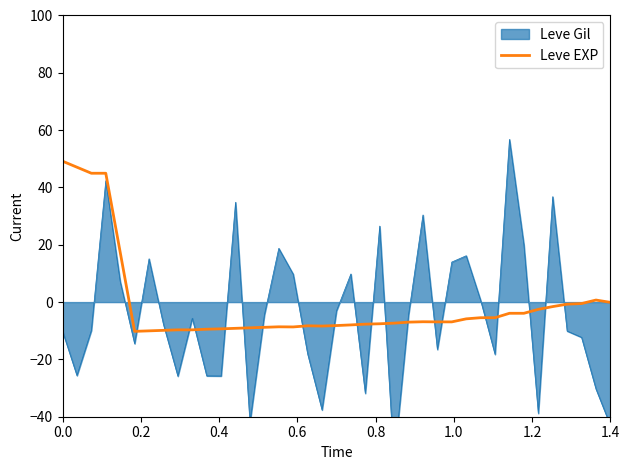

The value of Leve EXP at 0.0 is 49.2. True or false?

True